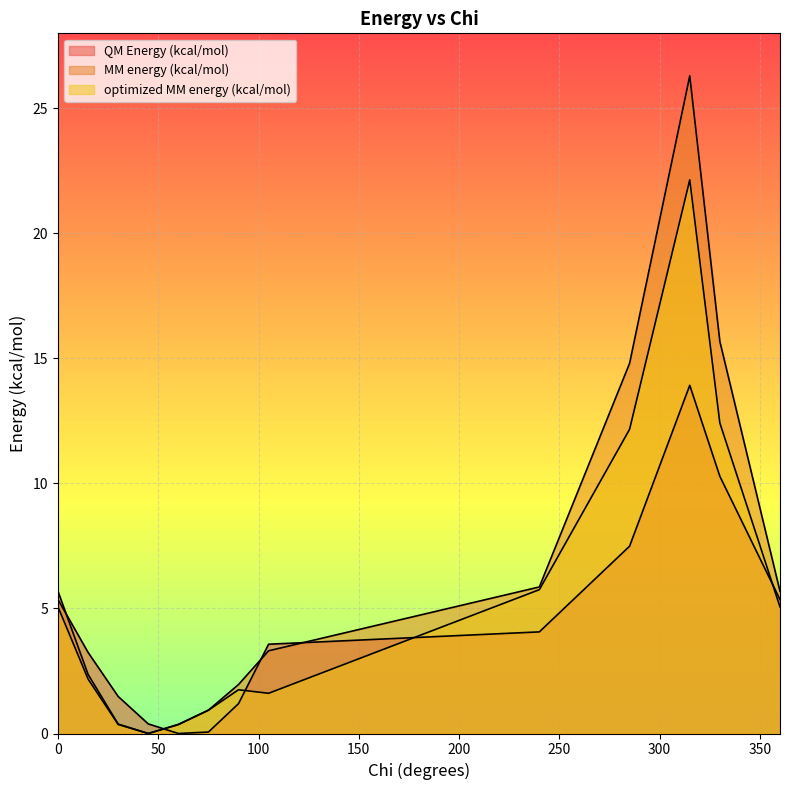

What is the greatest value displayed?

26.3